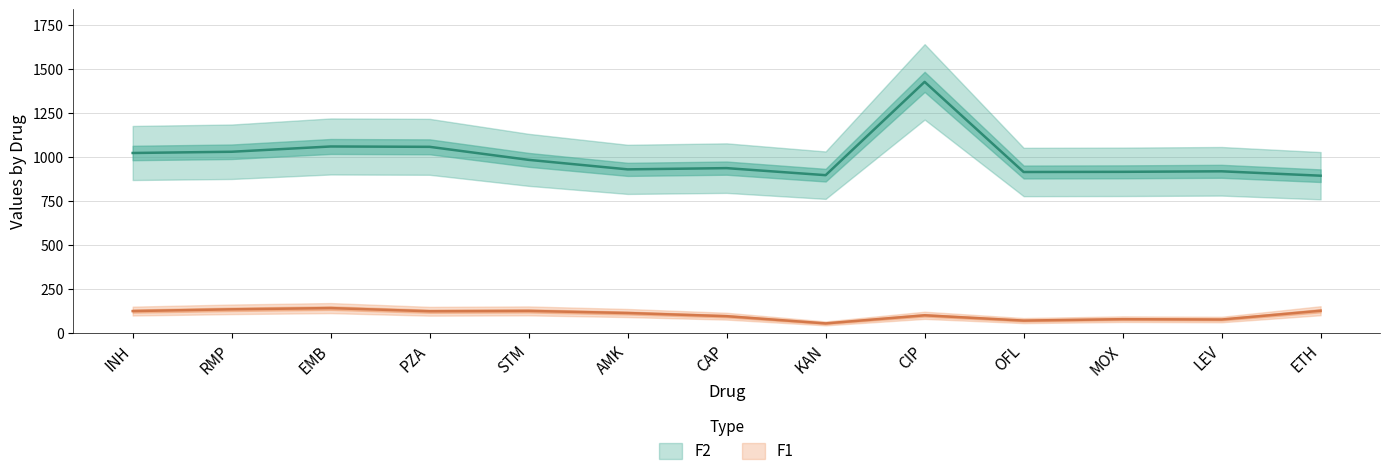

The F1 series shows 97 at CAP. True or false?

True